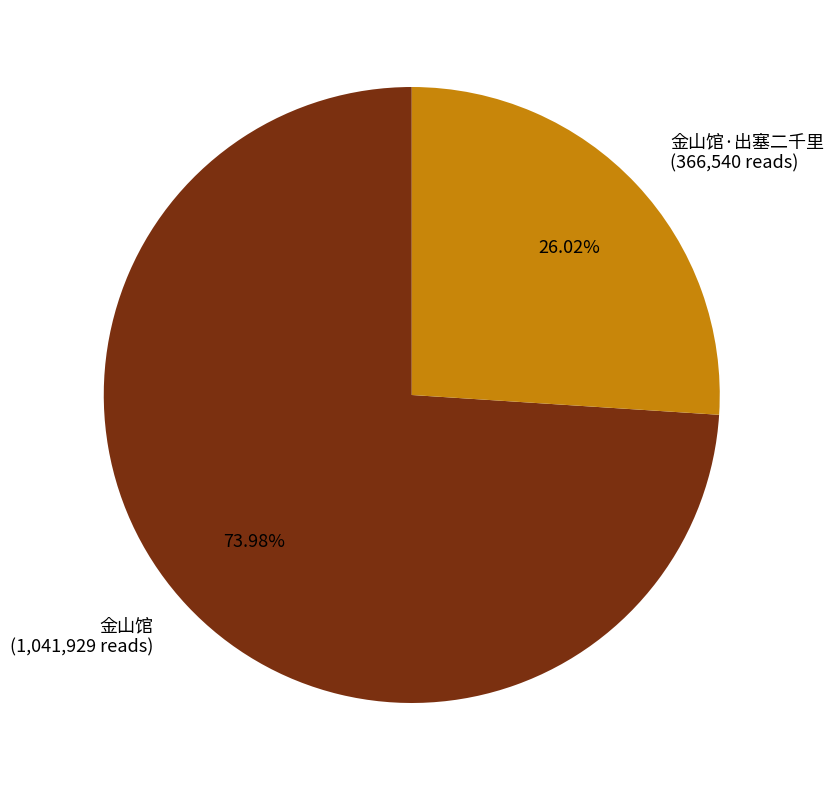

Rank the categories by value from highest to lowest.

金山馆 (1,041,929 reads), 金山馆·出塞二千里 (366,540 reads)